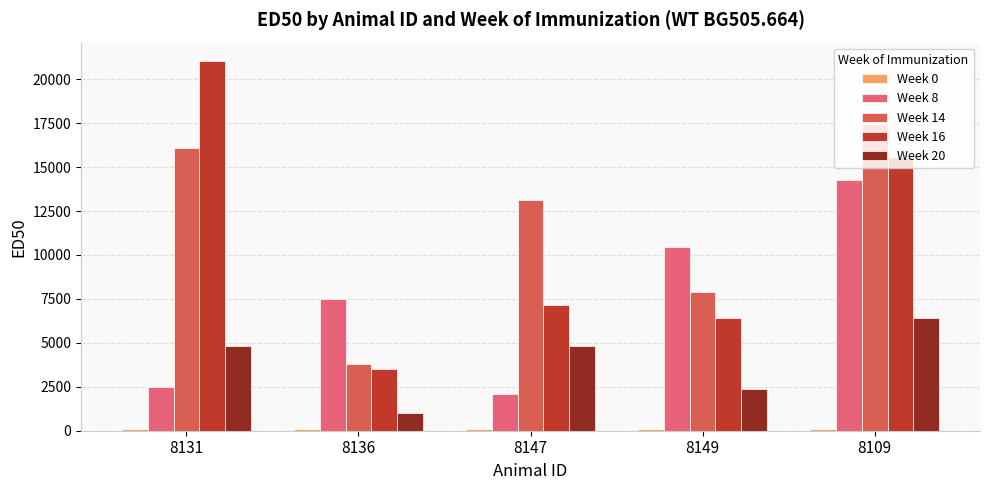

The value of Week 16 at 8147 is 11799.8. True or false?

False